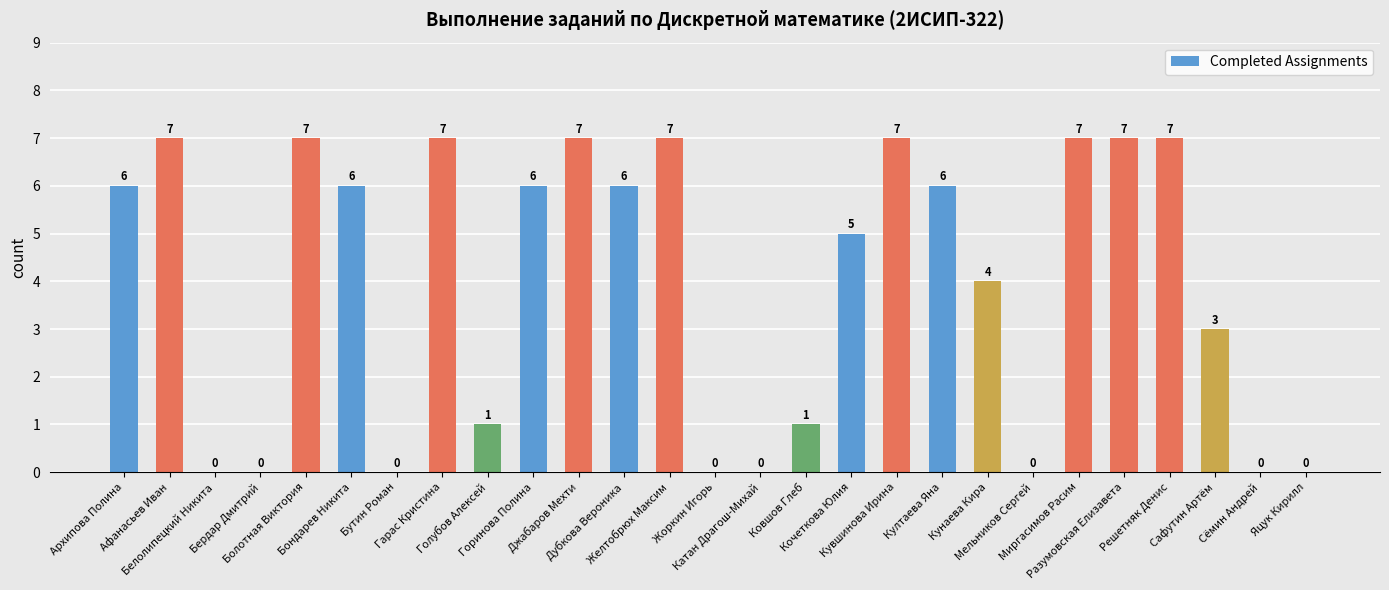

What is the sum of all values?

107